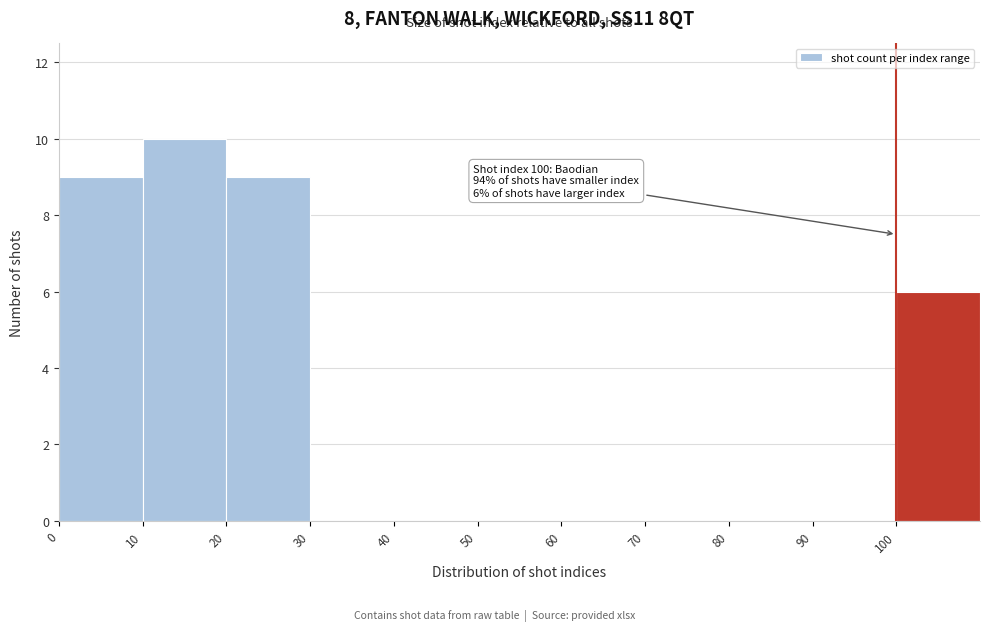

Which range on the x-axis has the tallest bar?

10 to 20